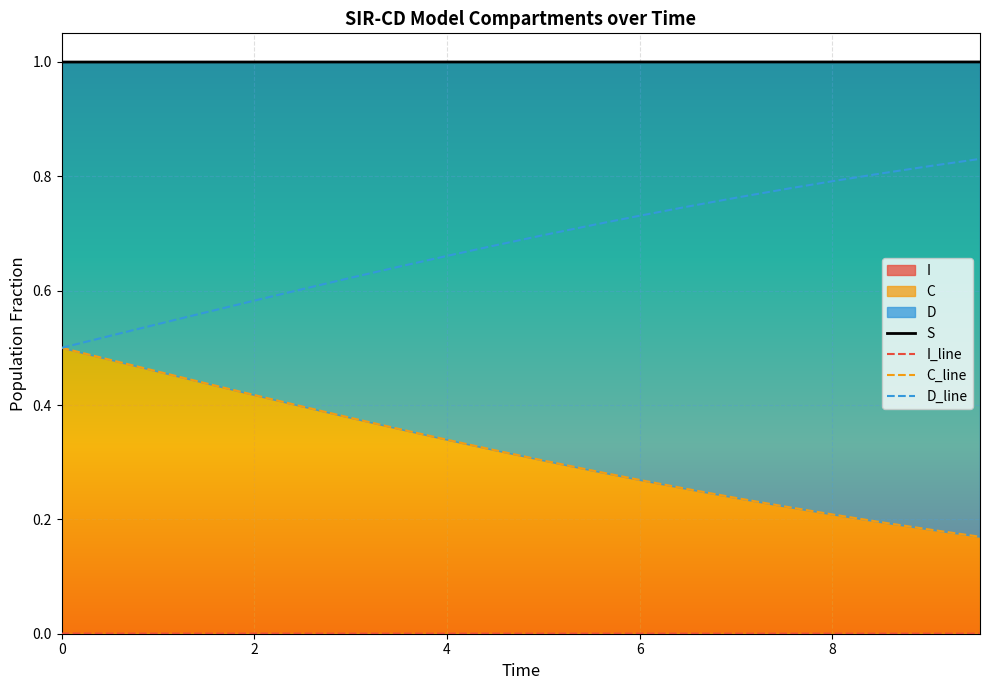

Count the S values in the range 0 to 1.

20